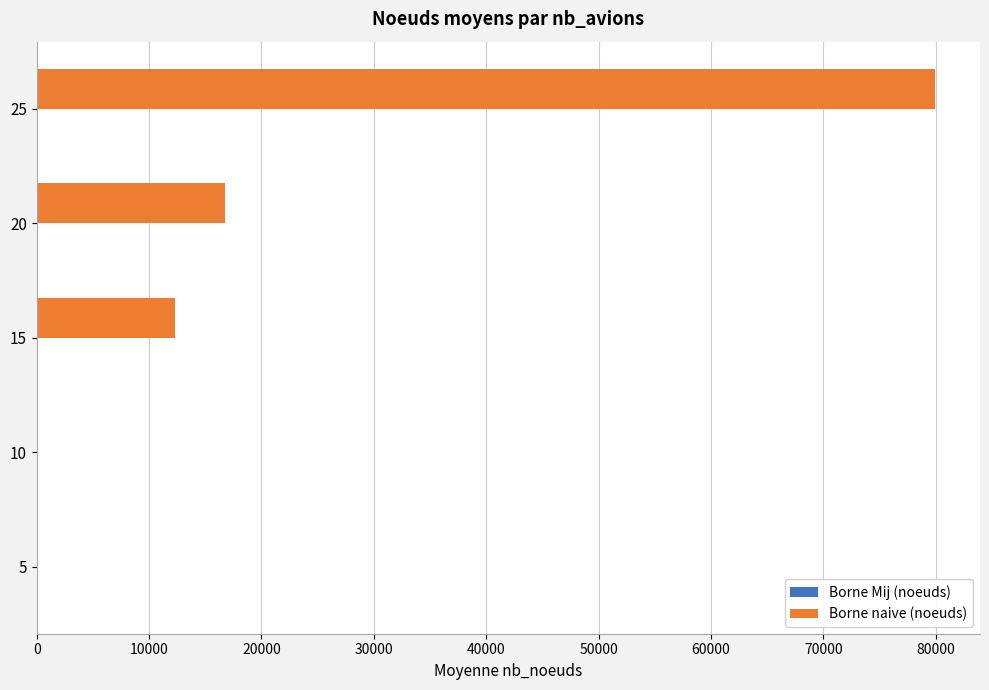

Which series changed the most between 10 and 20?

Borne naive (noeuds)